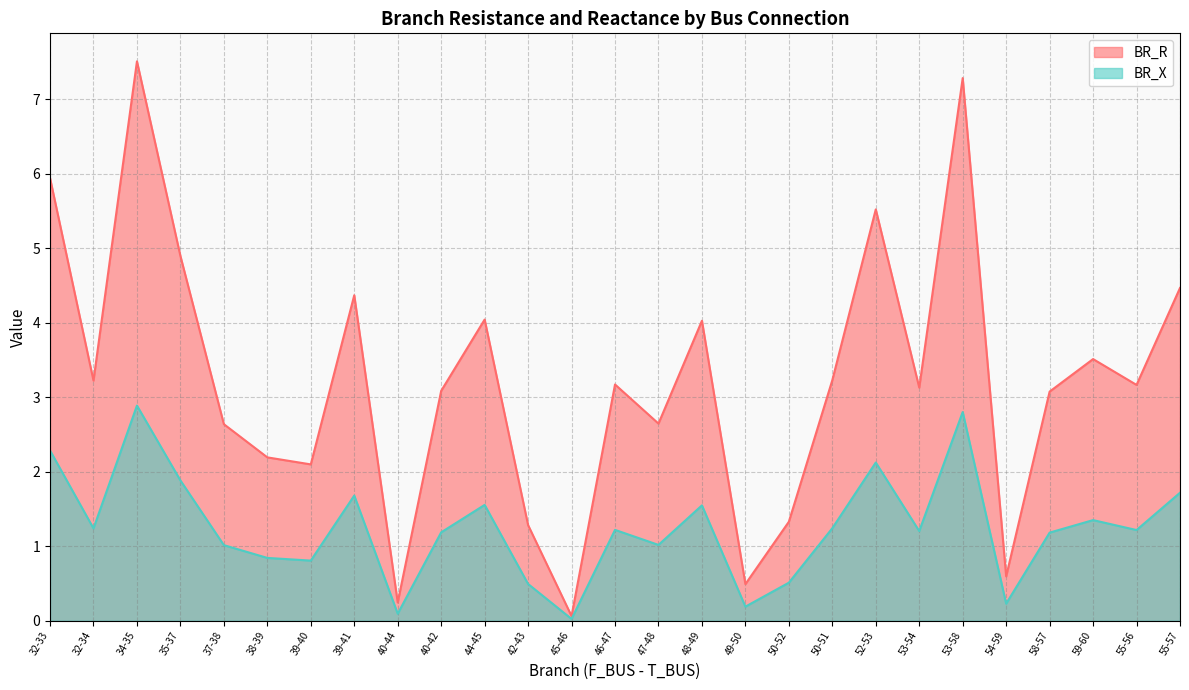

True or false: BR_R has more than 0 points higher than both neighbors.

True